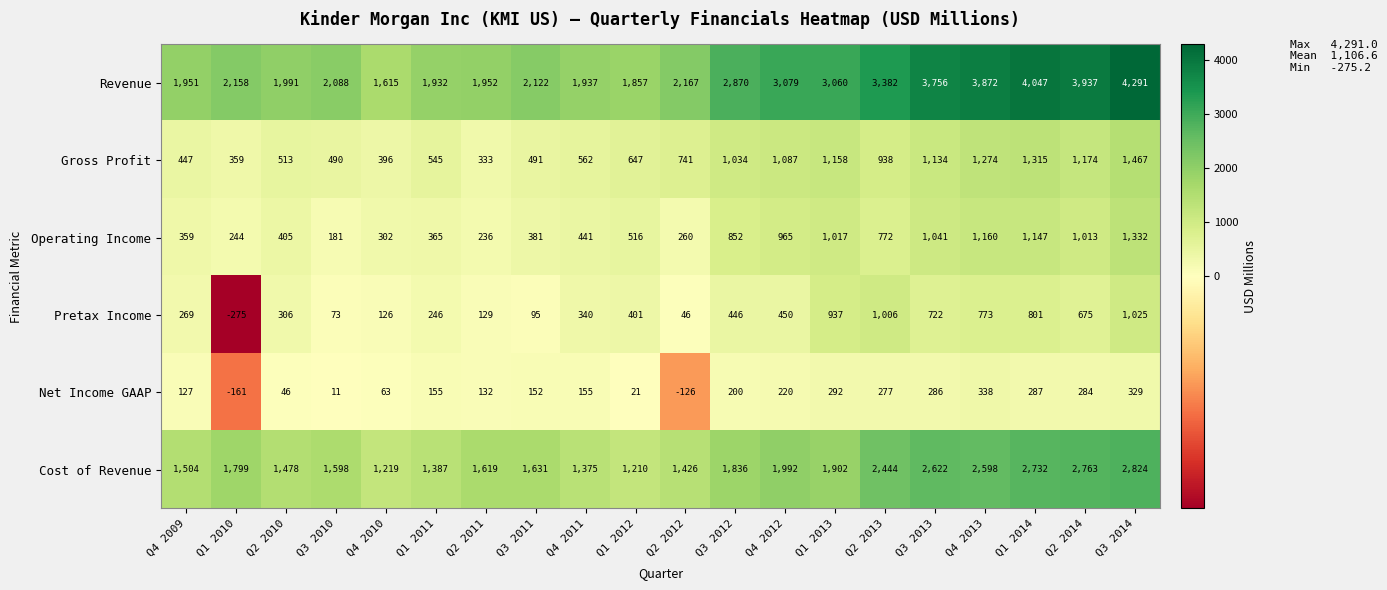

Rank the series by their maximum value, from highest to lowest.

Revenue, Cost of Revenue, Gross Profit, Operating Income, Pretax Income, Net Income GAAP